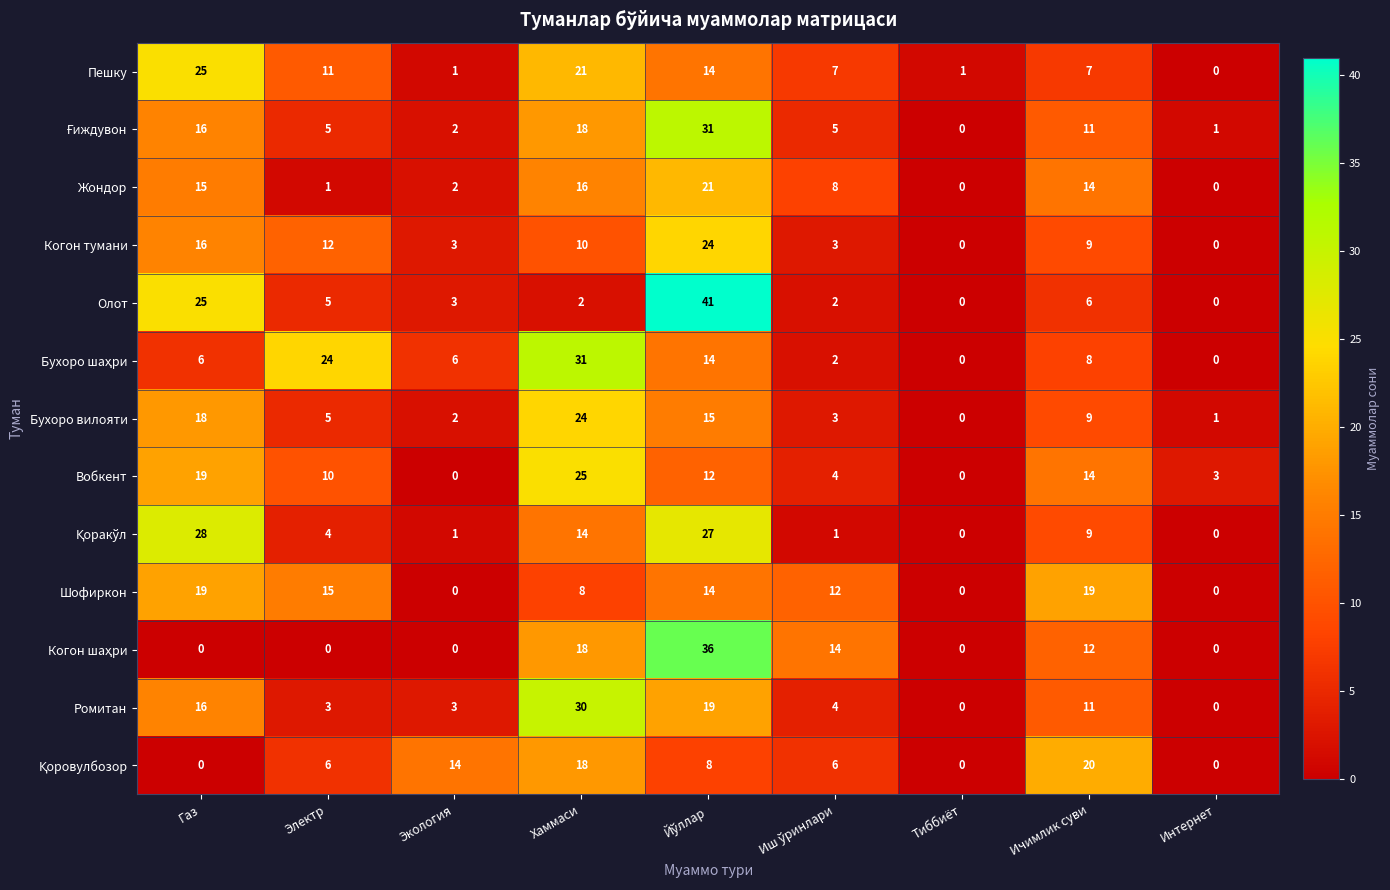

What is the sum of all Олот values?

84